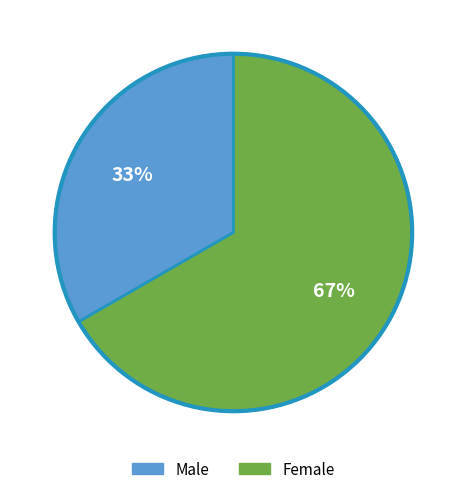

The Male slice represents 33% of the pie. True or false?

True